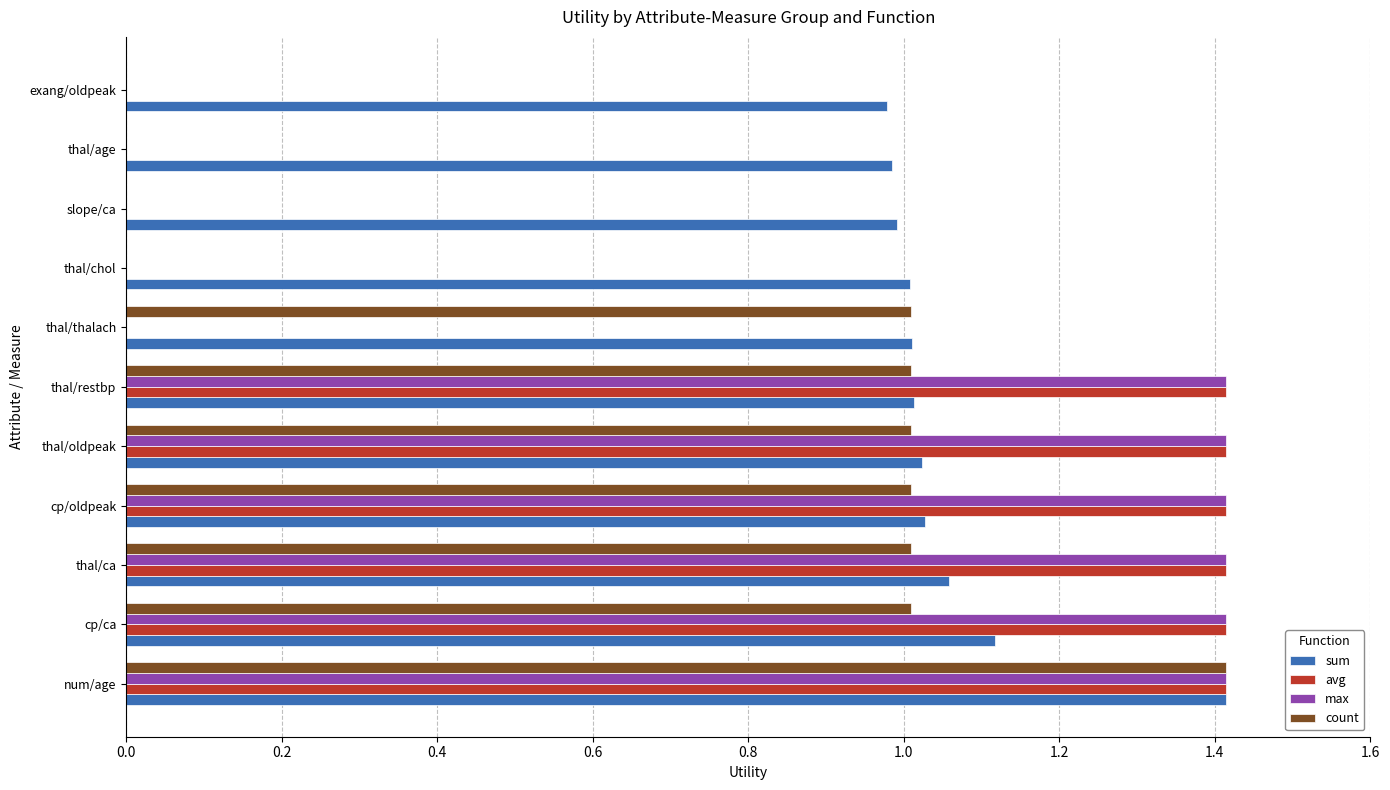

At which category is the sum across all series the highest?

num/age